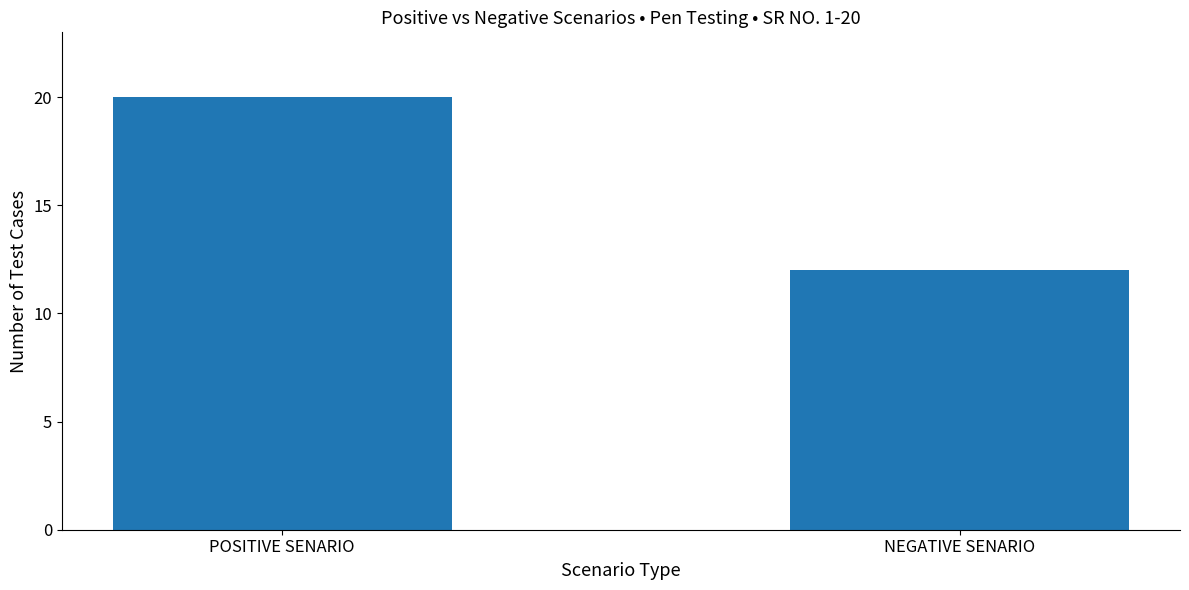

What is the difference between the values at NEGATIVE SENARIO and POSITIVE SENARIO?

8